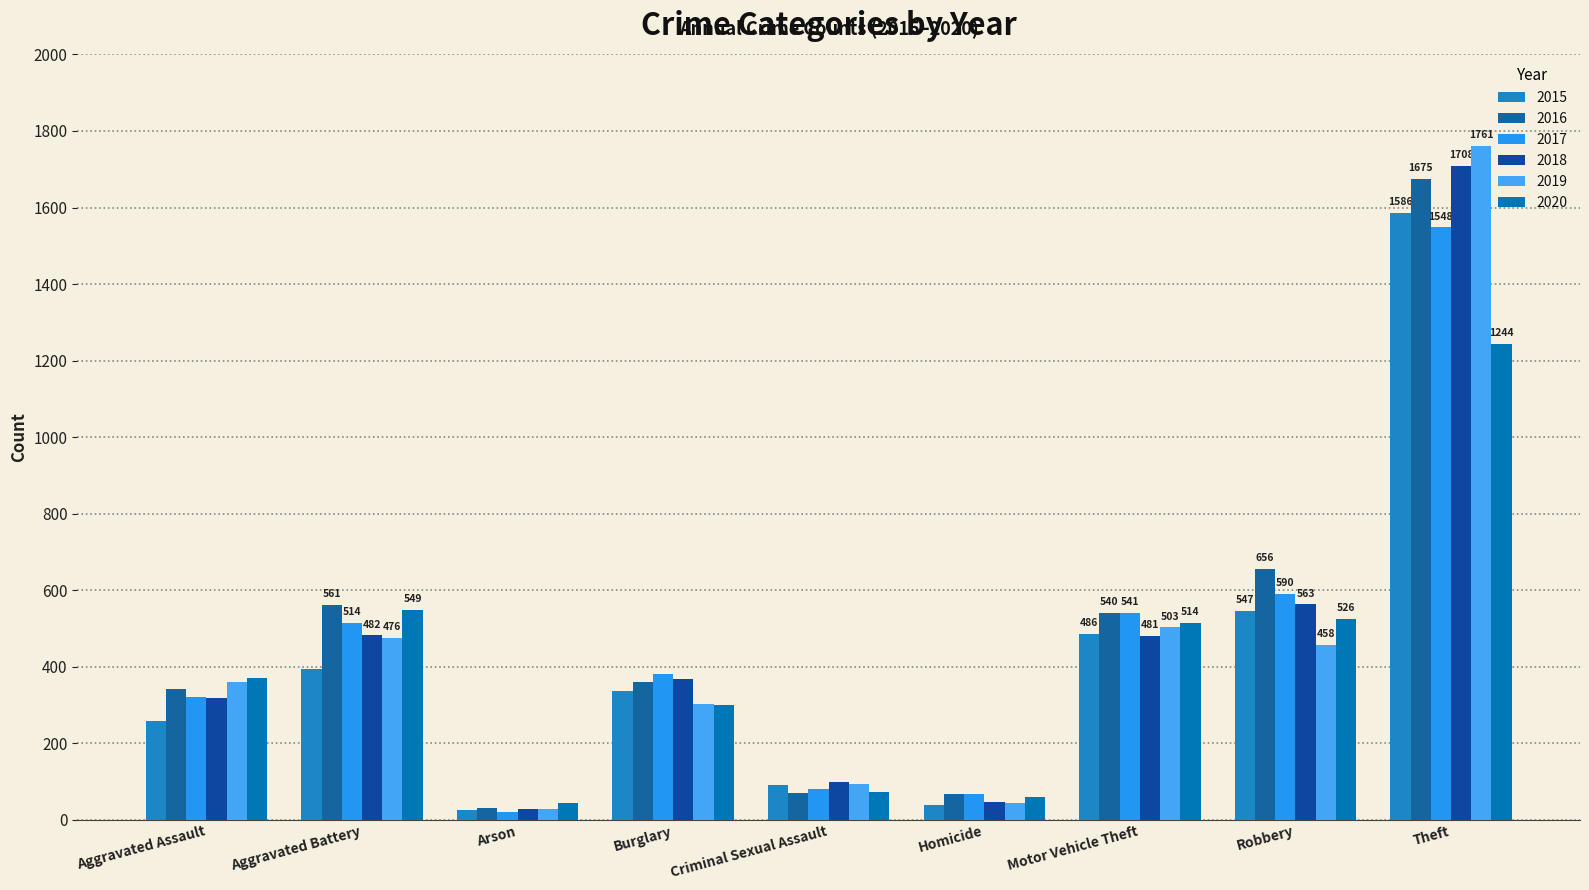

How many data points in 2016 are less than 360?

4